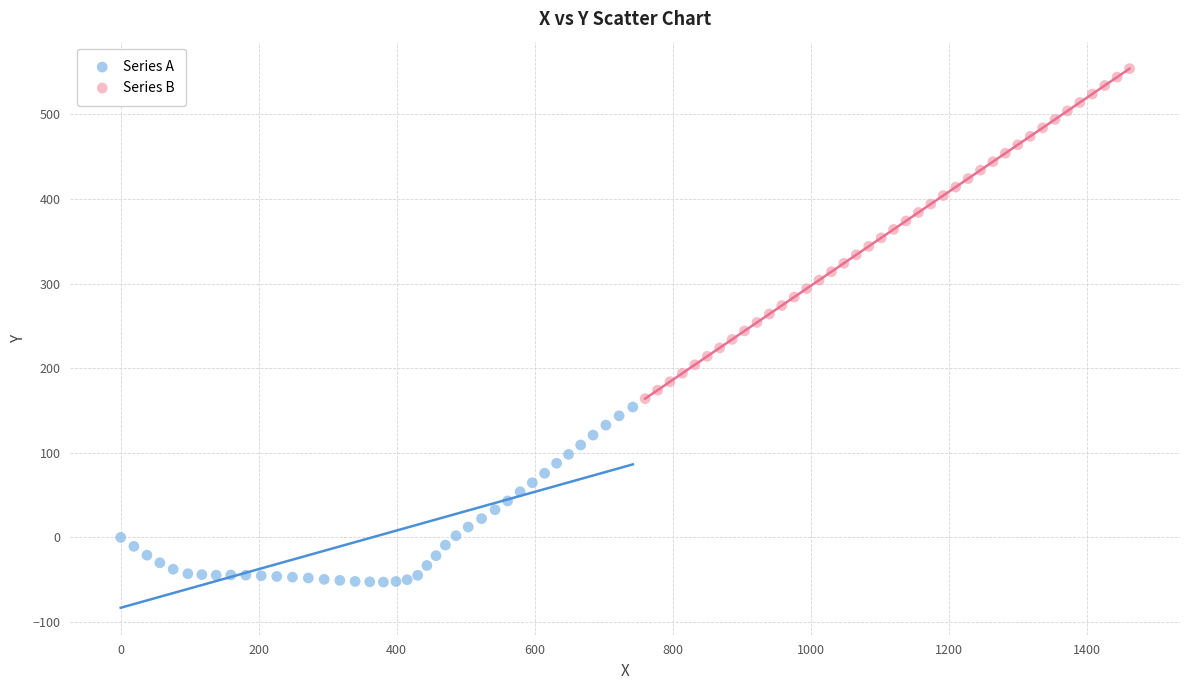

Which series reaches the maximum Y coordinate?

Series B